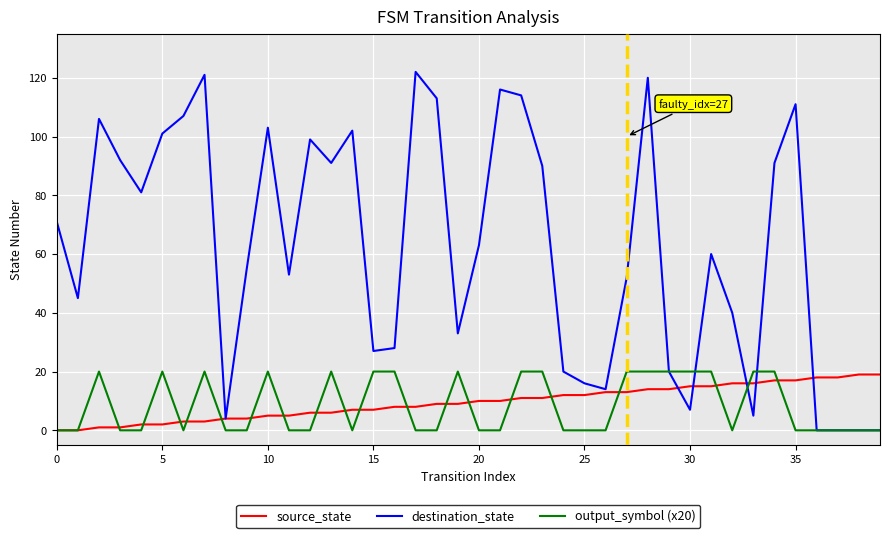

Which series has the largest range (max minus min)?

destination_state